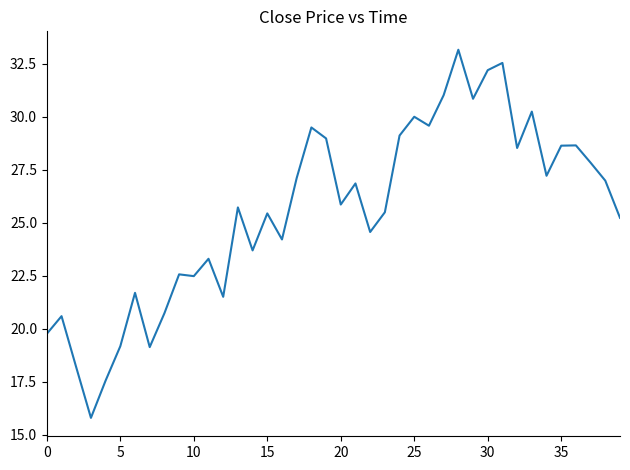

Count the number of data series in this chart.

1